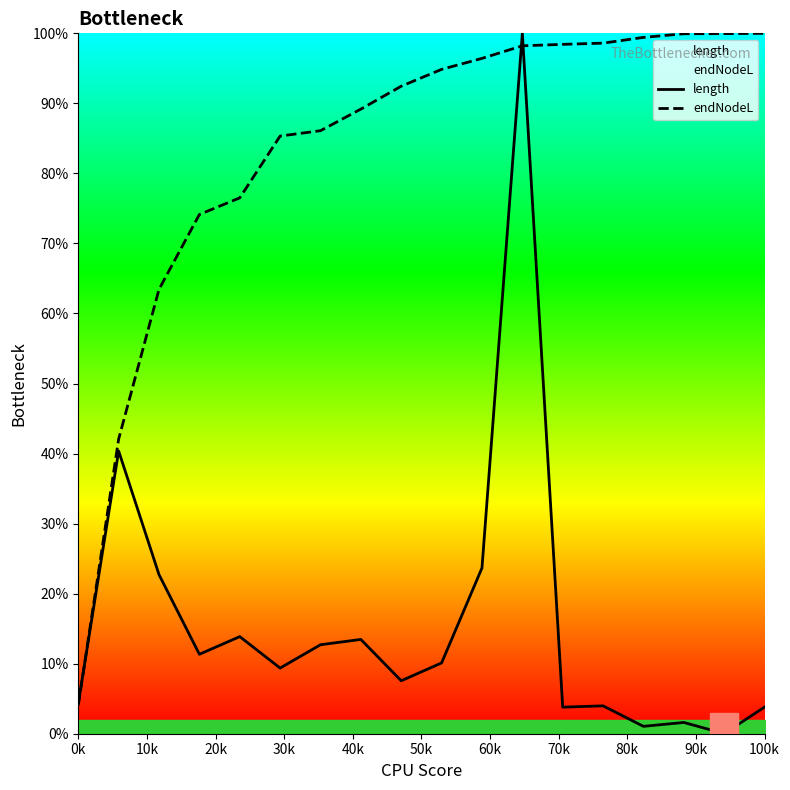

What is the maximum value for endNodeL?

100.0